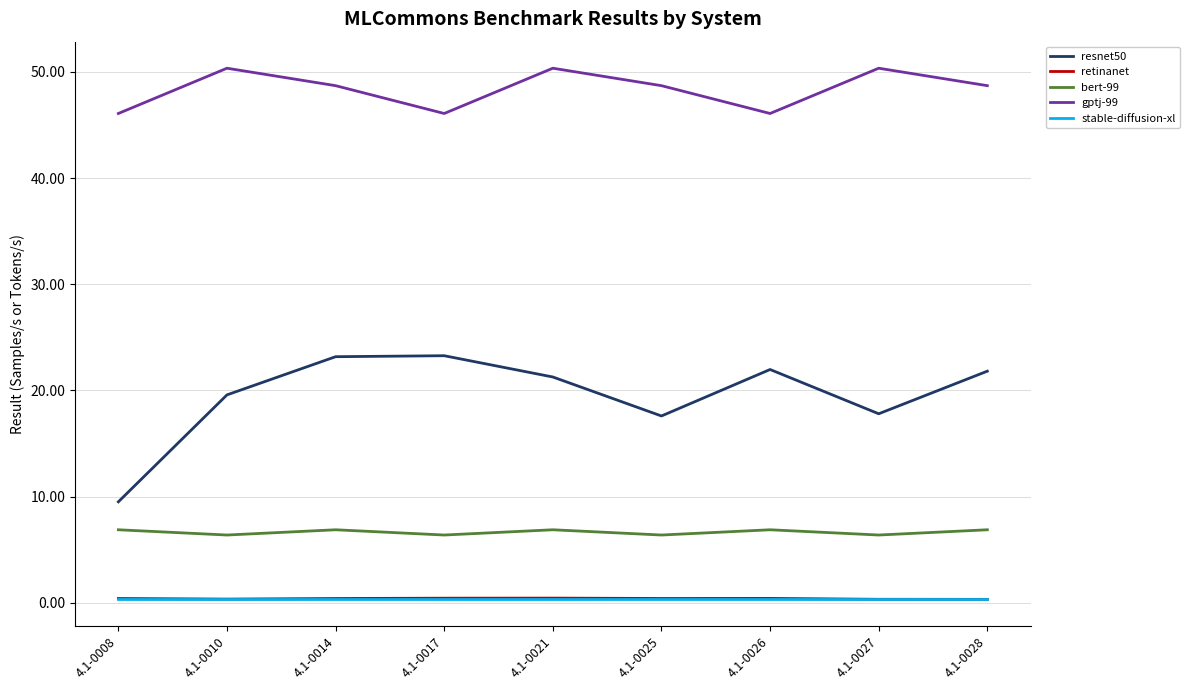

What is the sum of the resnet50 values at 4.1-0026 and 4.1-0025?

39.6